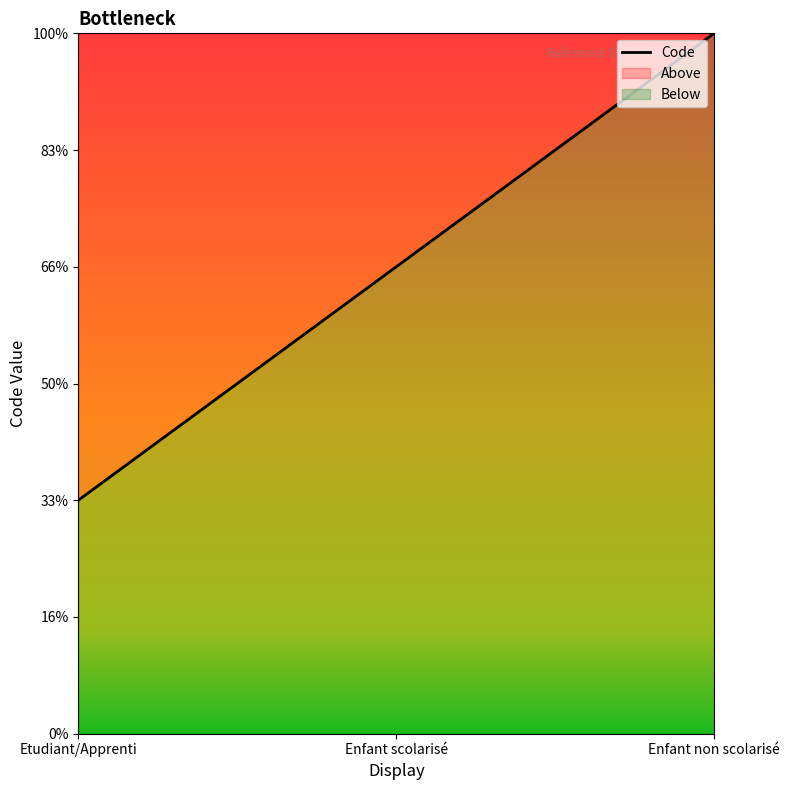

Which label corresponds to the smallest value in the chart?

Etudiant/Apprenti